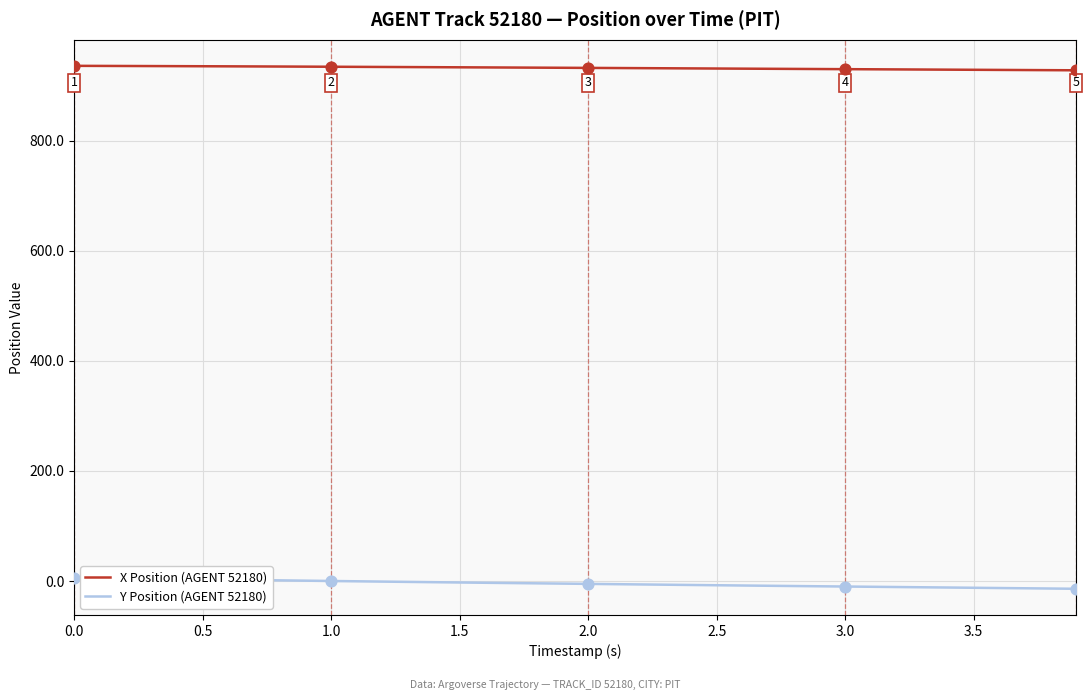

Which series has the largest total across all categories?

X Position (AGENT 52180)